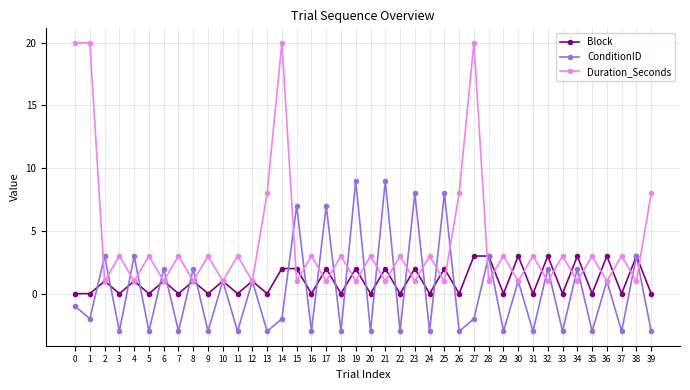

What are all the series names shown in the legend?

Block, ConditionID, Duration_Seconds